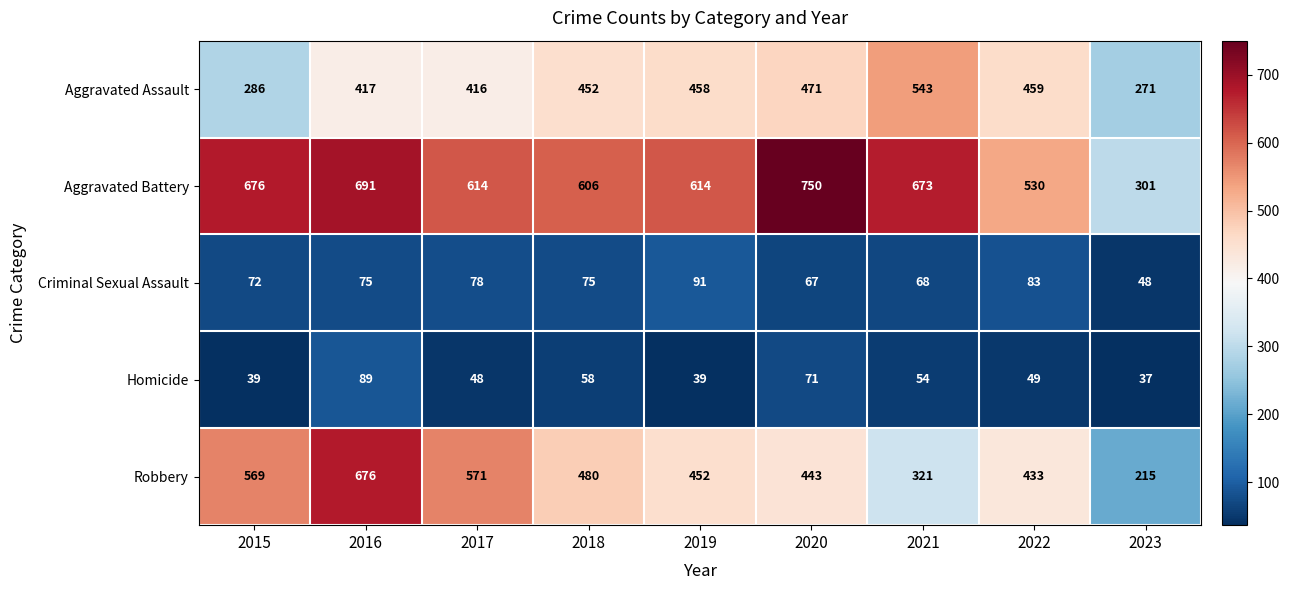

What is the maximum value for Robbery?

676